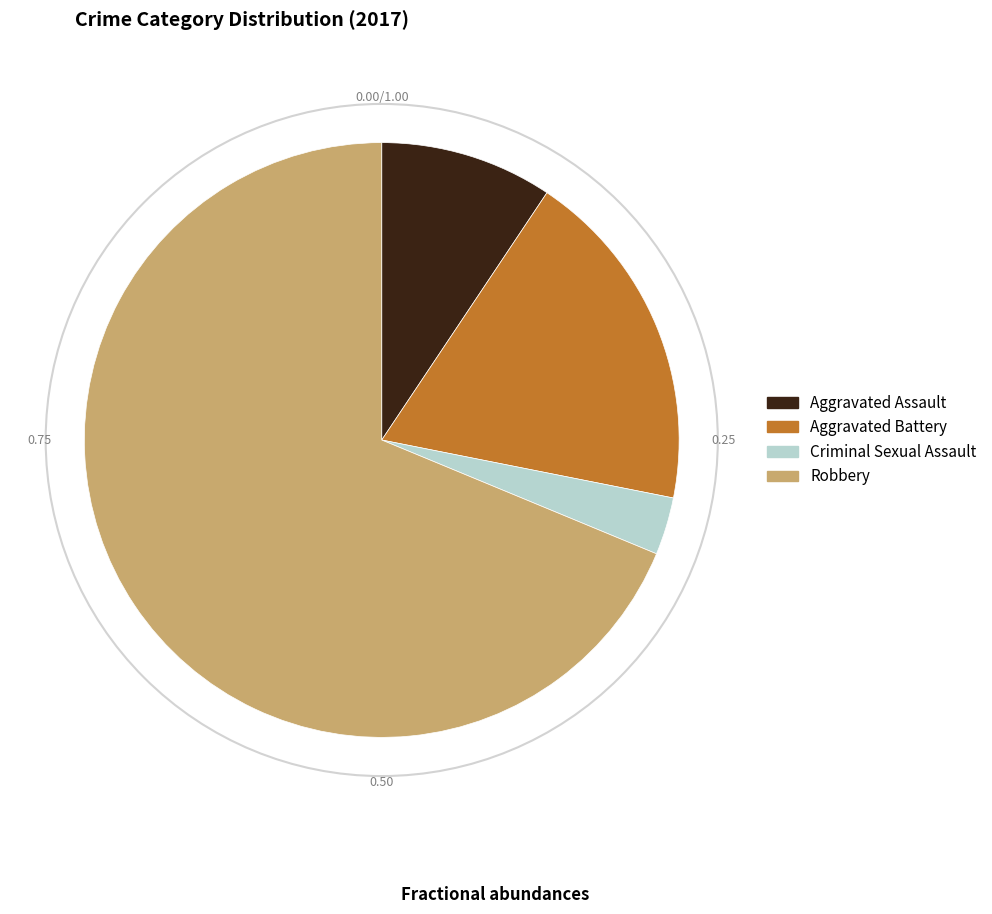

Do Aggravated Battery and Criminal Sexual Assault together represent more than half of the pie?

No